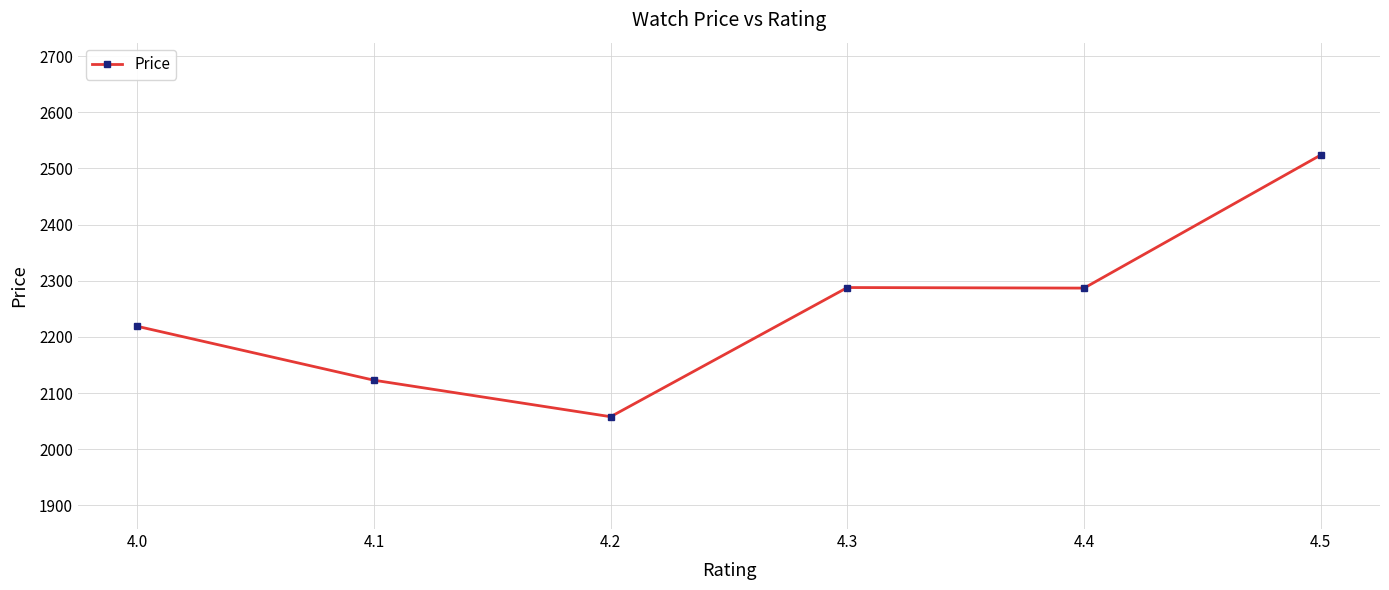

Where is the first local maximum?

4.3